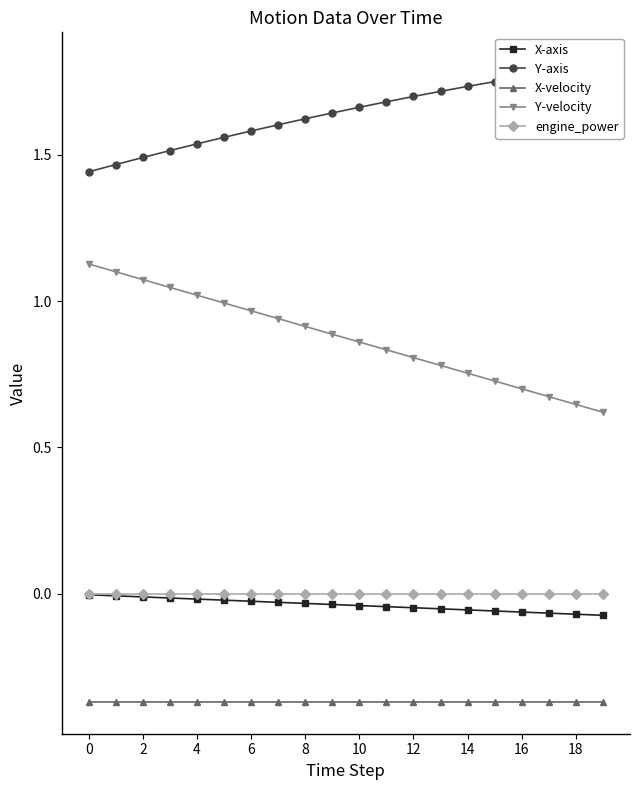

What is the greatest value displayed?

1.8